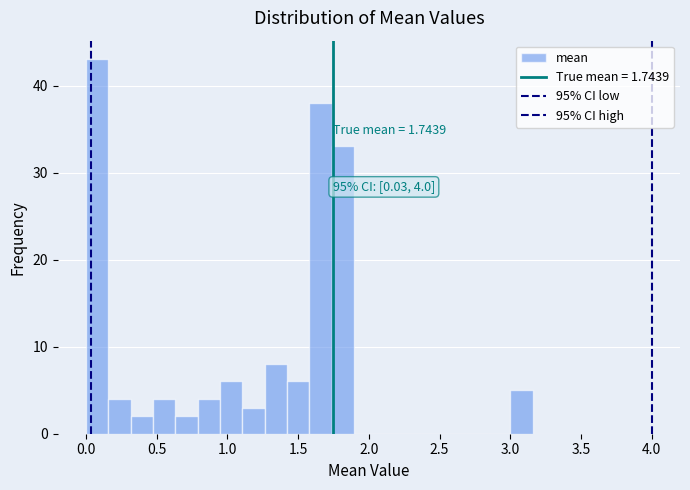

Read against the x-axis, roughly where is the centre of the tallest bar?

0.10